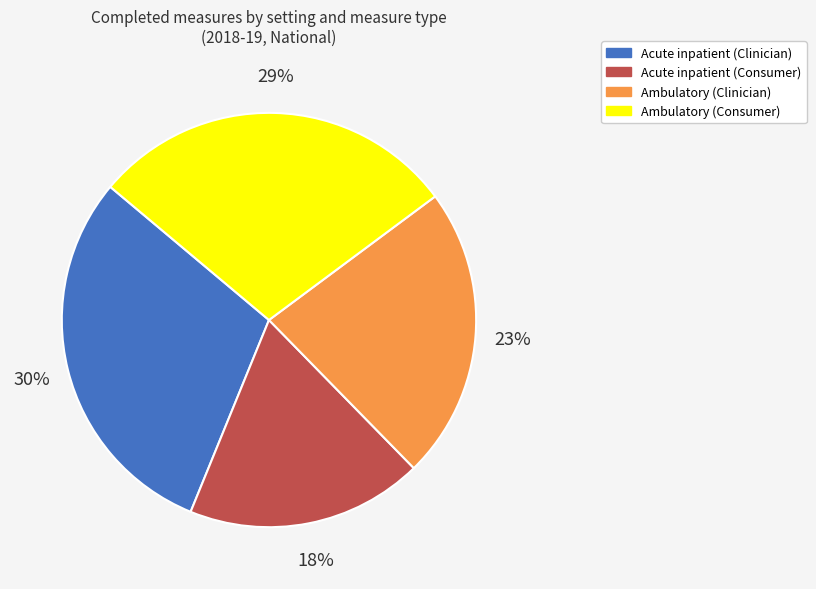

Which slice is the smallest?

Acute inpatient (Consumer)